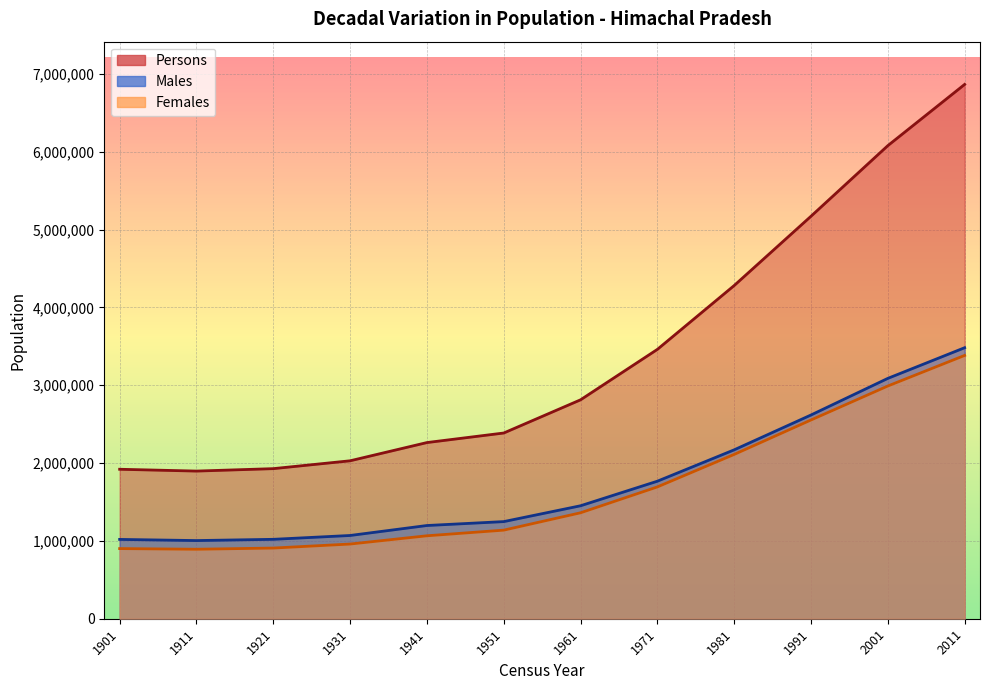

At 1991, list the series in order from largest to smallest.

Persons, Males, Females